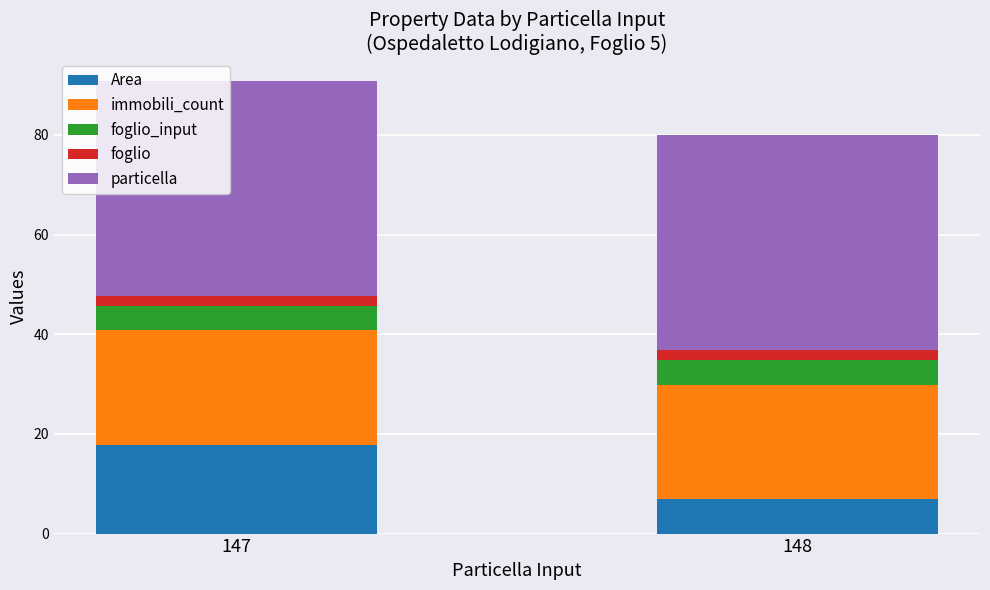

What is the total value across all series at 147?

90.8